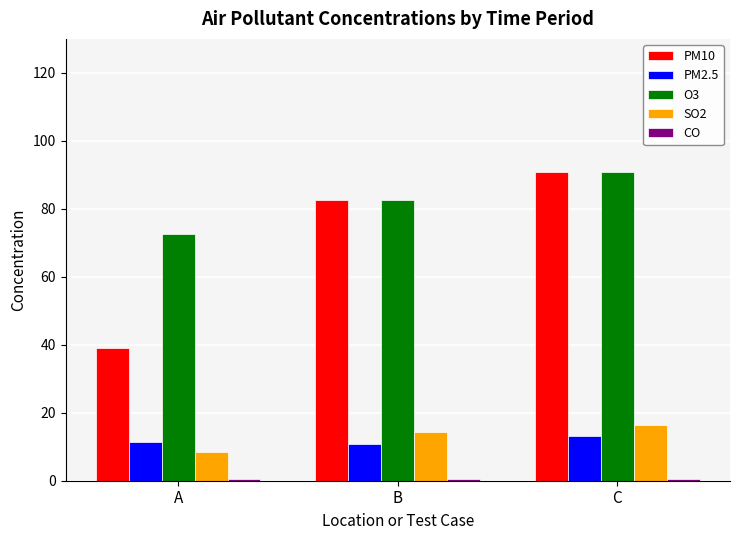

How many values in the PM2.5 series are below 11?

1